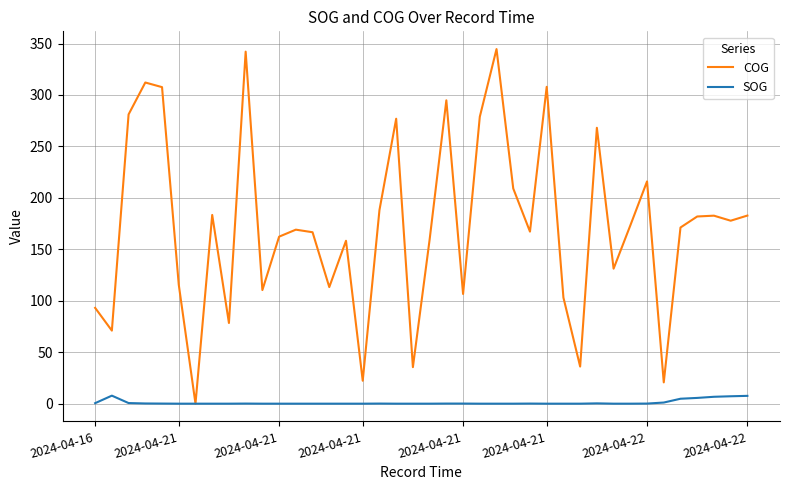

Which series has the largest total across all categories?

COG